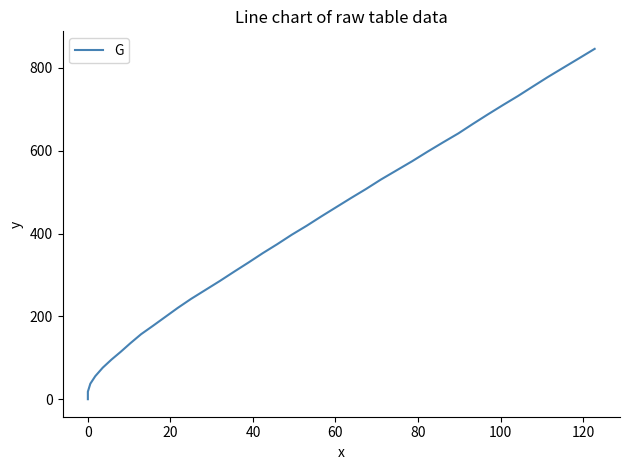

Where is the data nearest to the value 423?

20